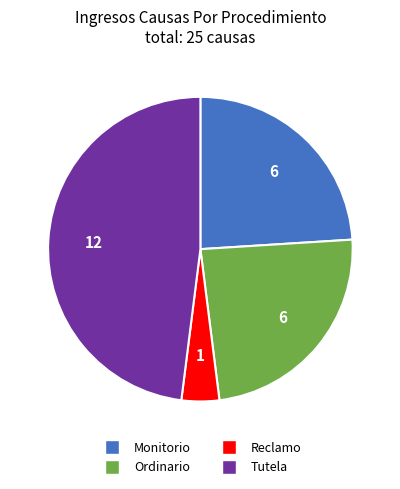

Which has a higher value, Tutela or Ordinario?

Tutela